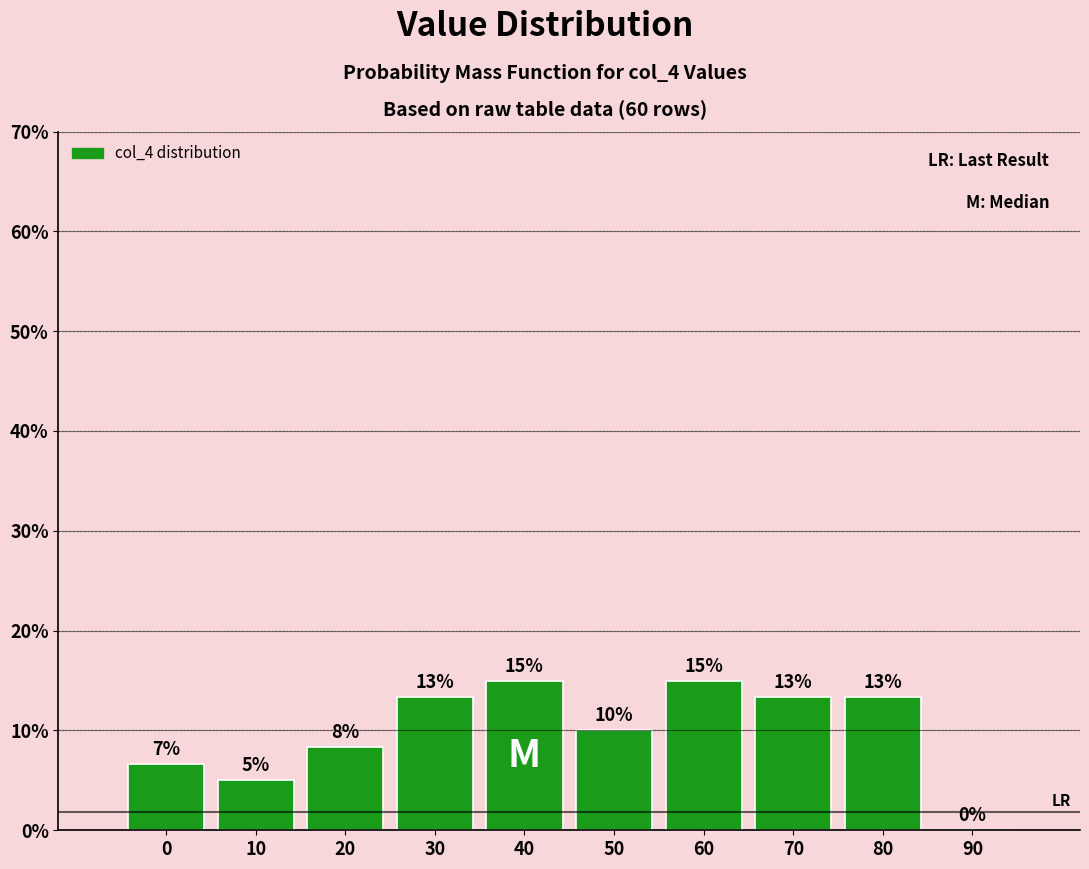

True or false: the data shows 3.6 at 30.

False